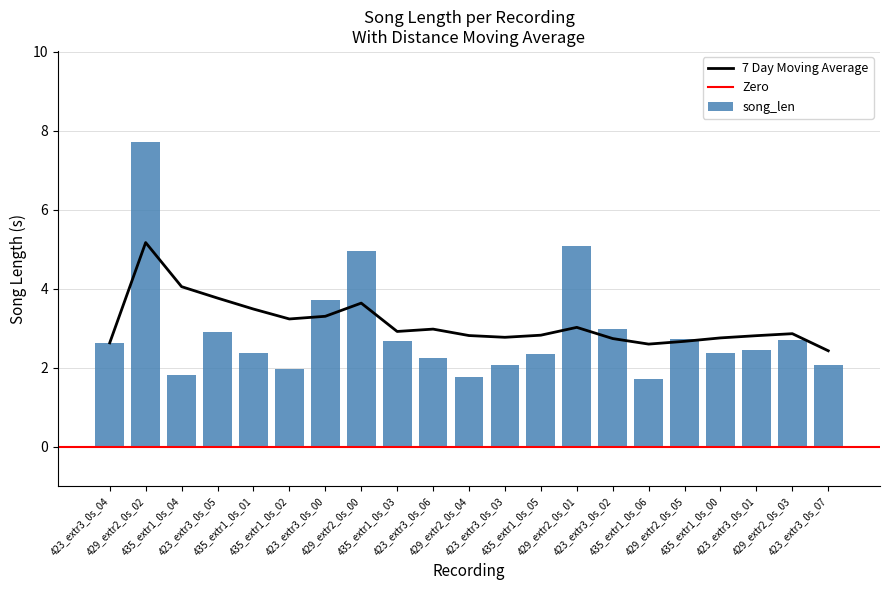

What is the difference between the maximum and minimum values in the song_len series?

6.0